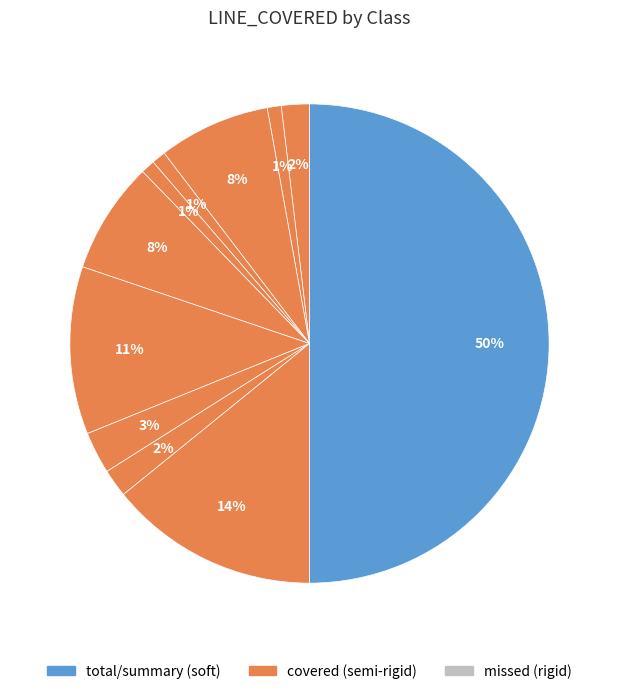

How many segments does this pie chart have?

11